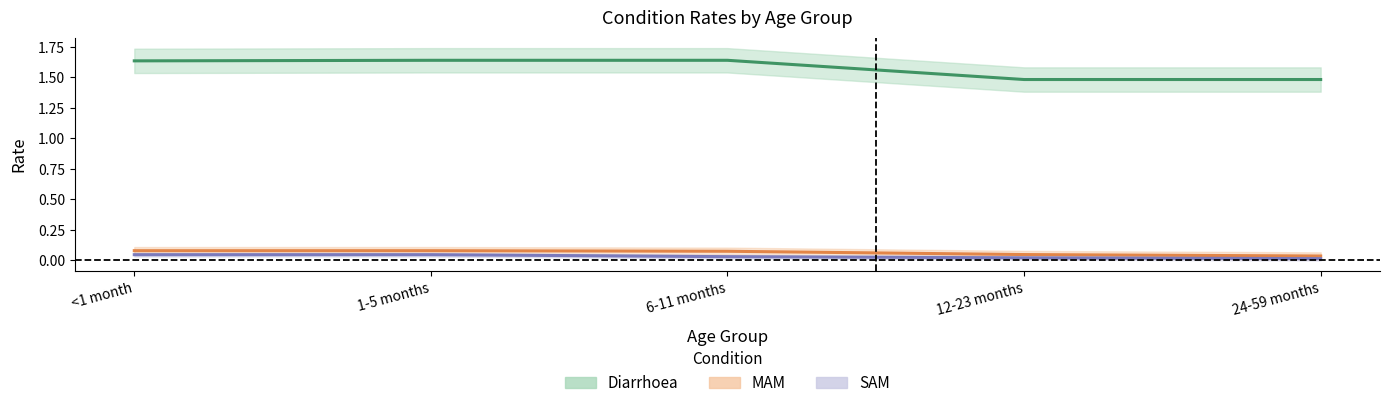

True or false: Diarrhoea and SAM intersect in this chart.

False